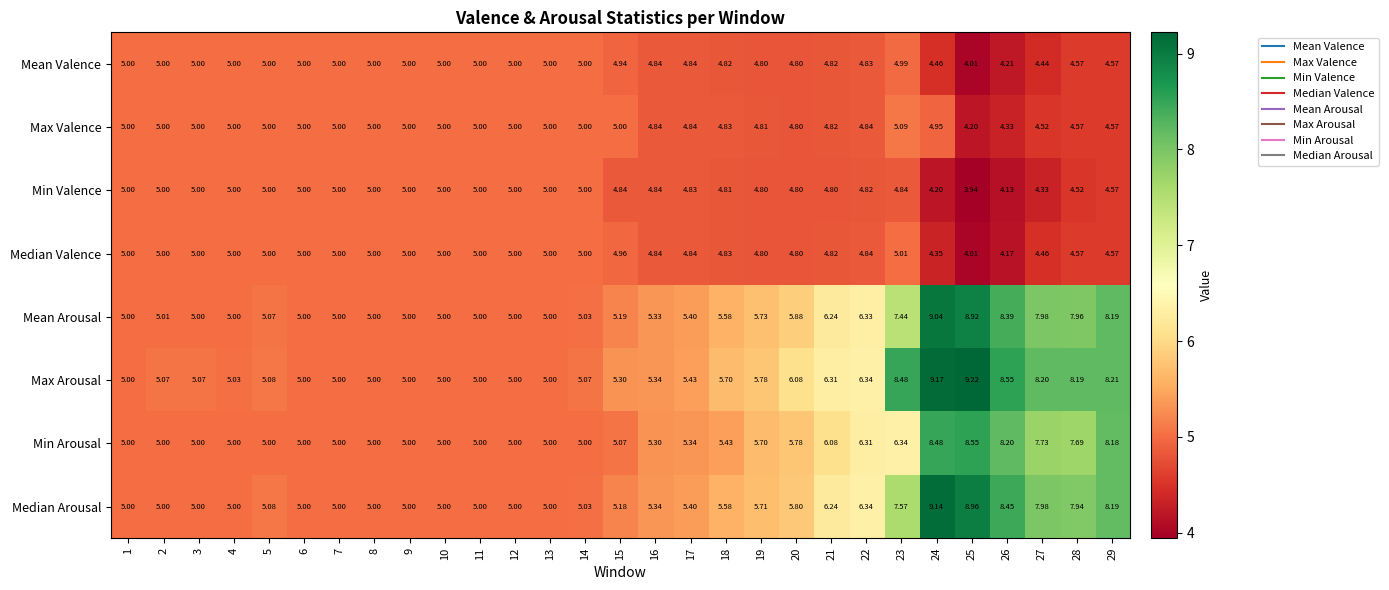

Which series changed the most between 9 and 23?

Max Arousal